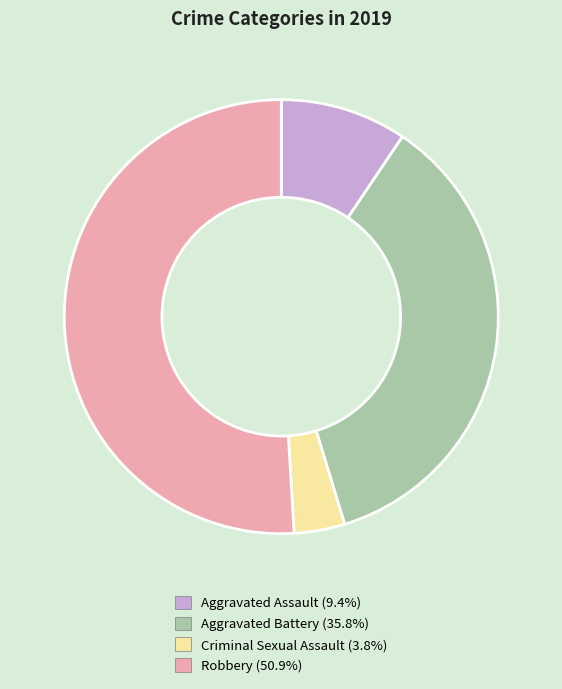

What is the smallest slice in the pie chart?

Criminal Sexual Assault